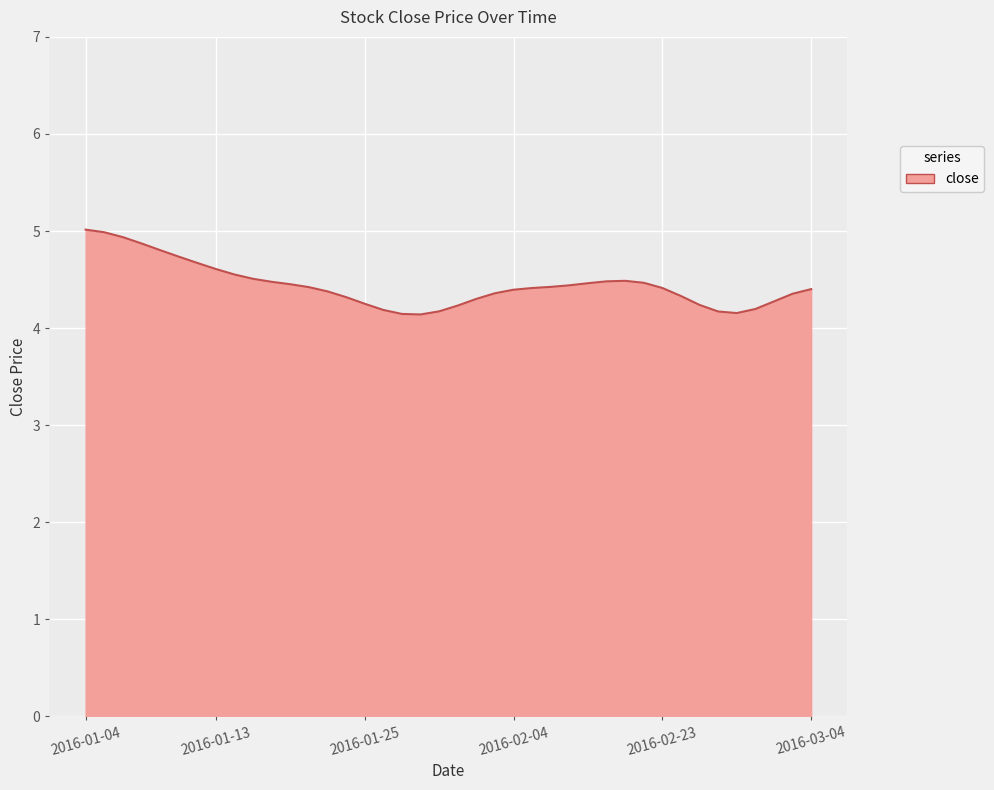

Does the chart display data point markers on the line(s)?

No